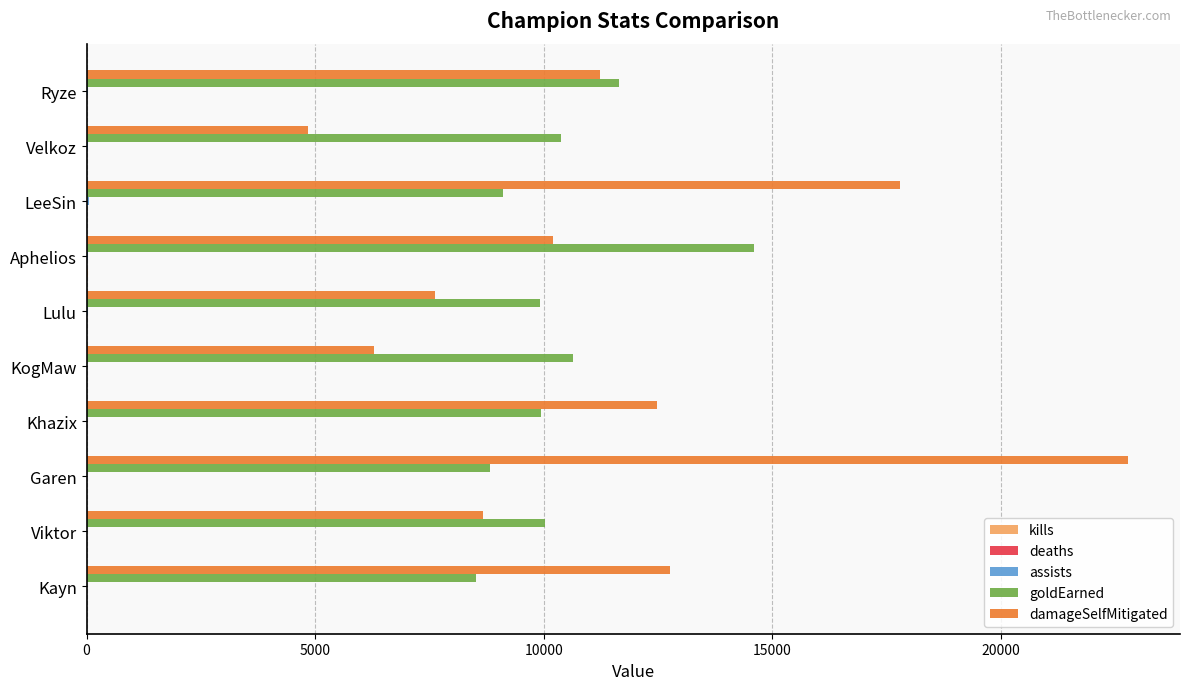

True or false: goldEarned has a value of 10637 at KogMaw.

True